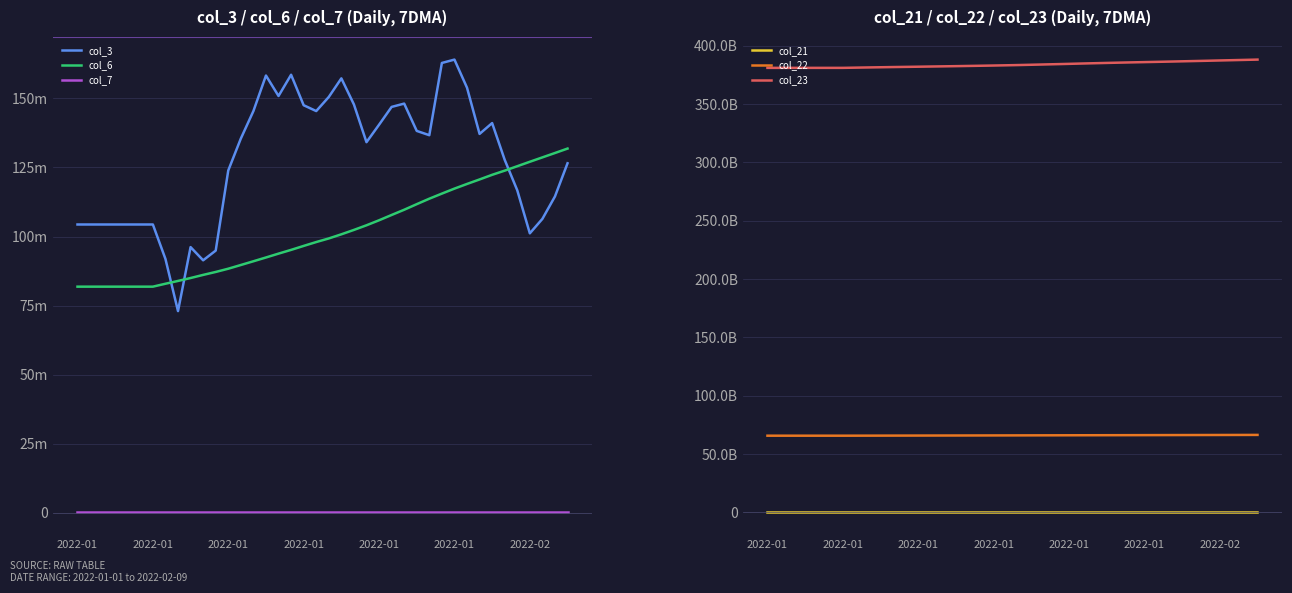

What is the label of the 19th point from the right?

21